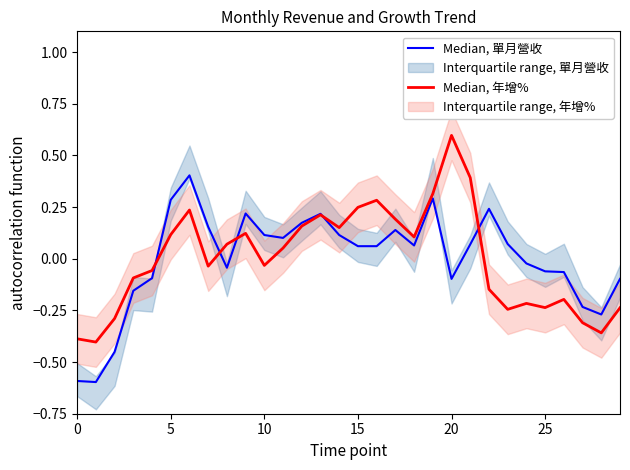

Is this an area chart (filled region under the line)?

No